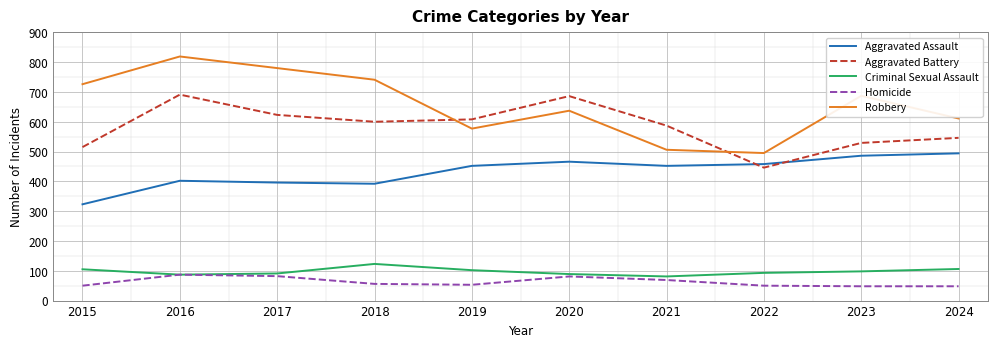

The value of Criminal Sexual Assault at 2020 is 89. True or false?

True